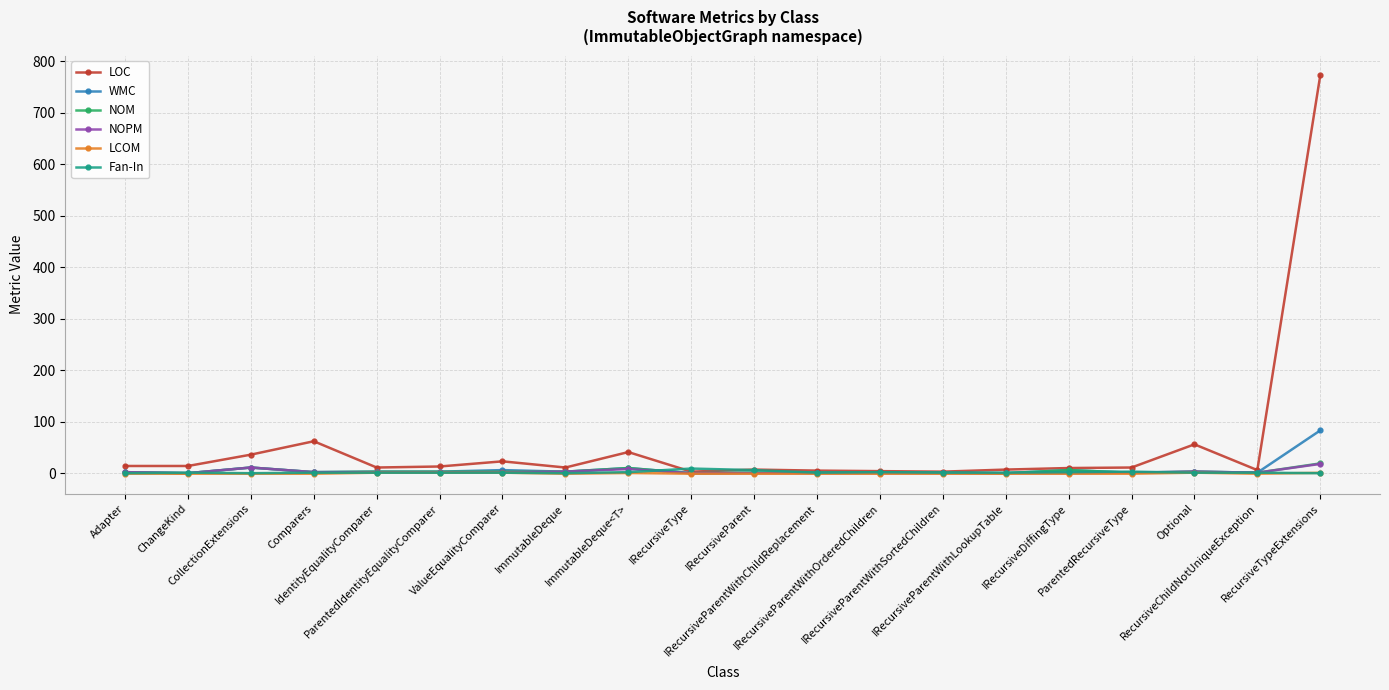

Where is the first local maximum for LOC?

Comparers